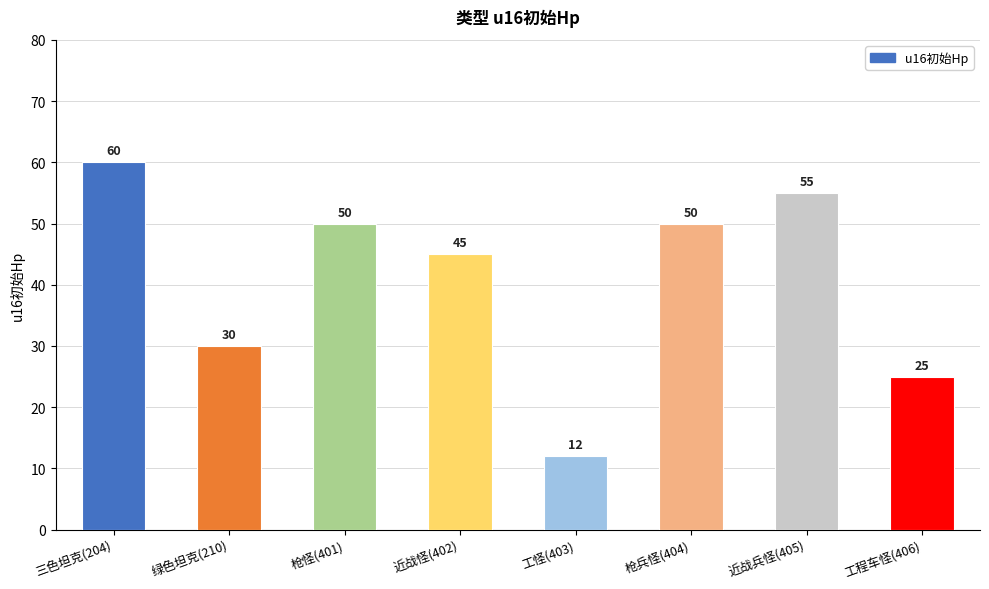

True or false: the data shows 50 at 枪怪(401).

True